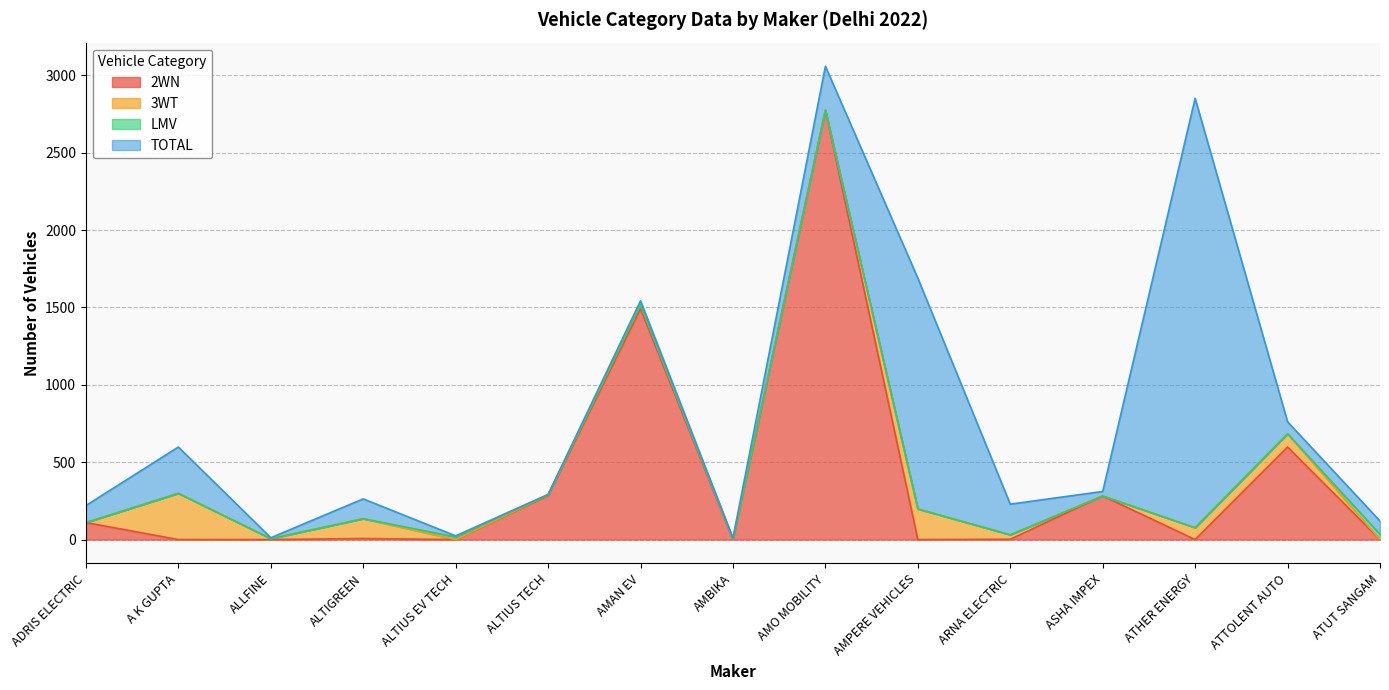

List the labels in order of TOTAL value, smallest first.

ALTIUS TECH, AMBIKA, ALLFINE, ALTIUS EV TECH, AMAN EV, ASHA IMPEX, ATTOLENT AUTO, ATUT SANGAM, ADRIS ELECTRIC, ALTIGREEN, ARNA ELECTRIC, AMO MOBILITY, A K GUPTA, AMPERE VEHICLES, ATHER ENERGY